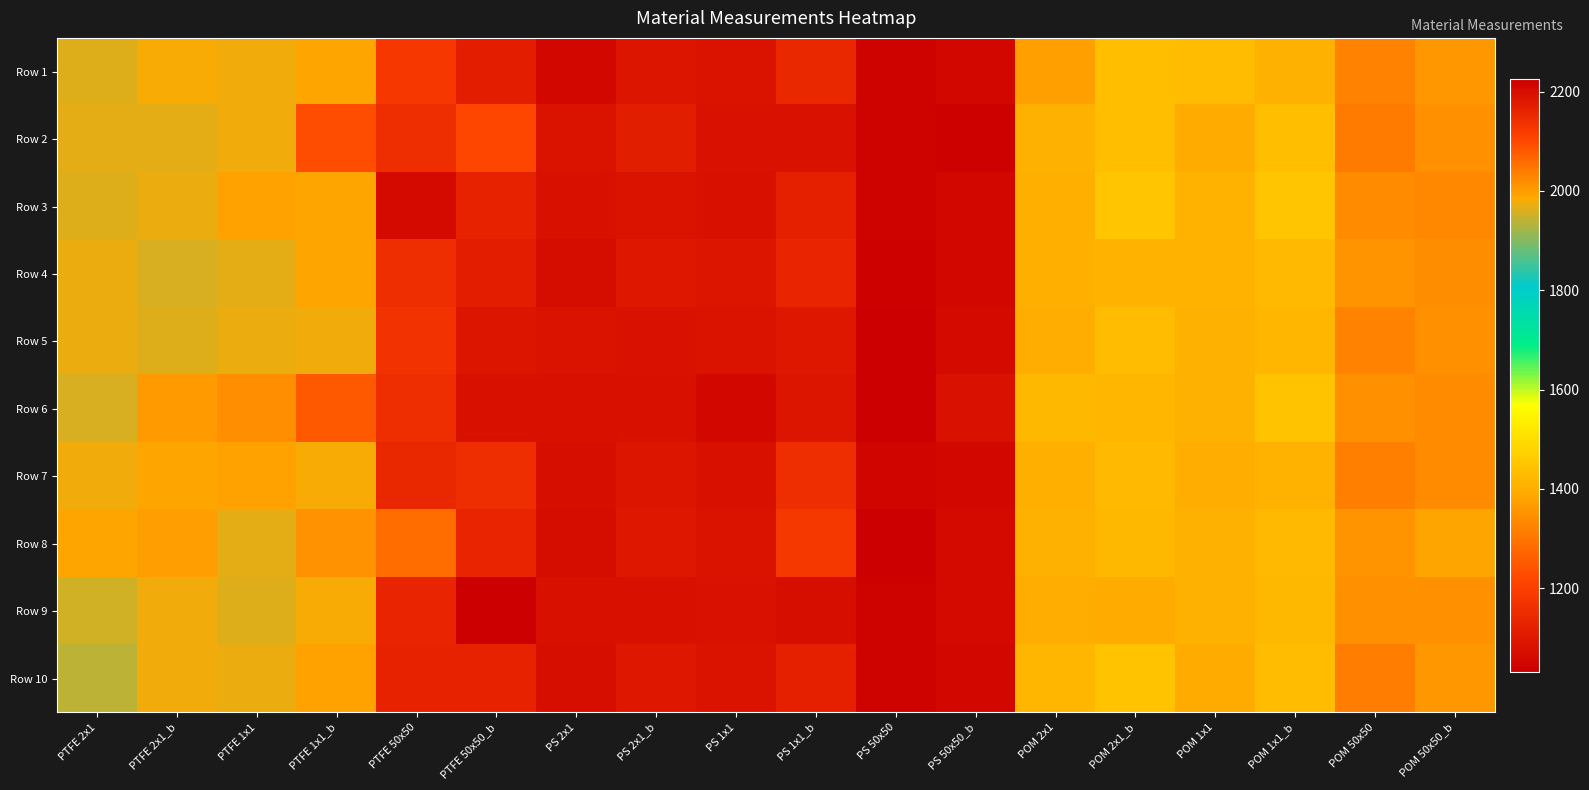

What is the smallest value displayed?

1032.3